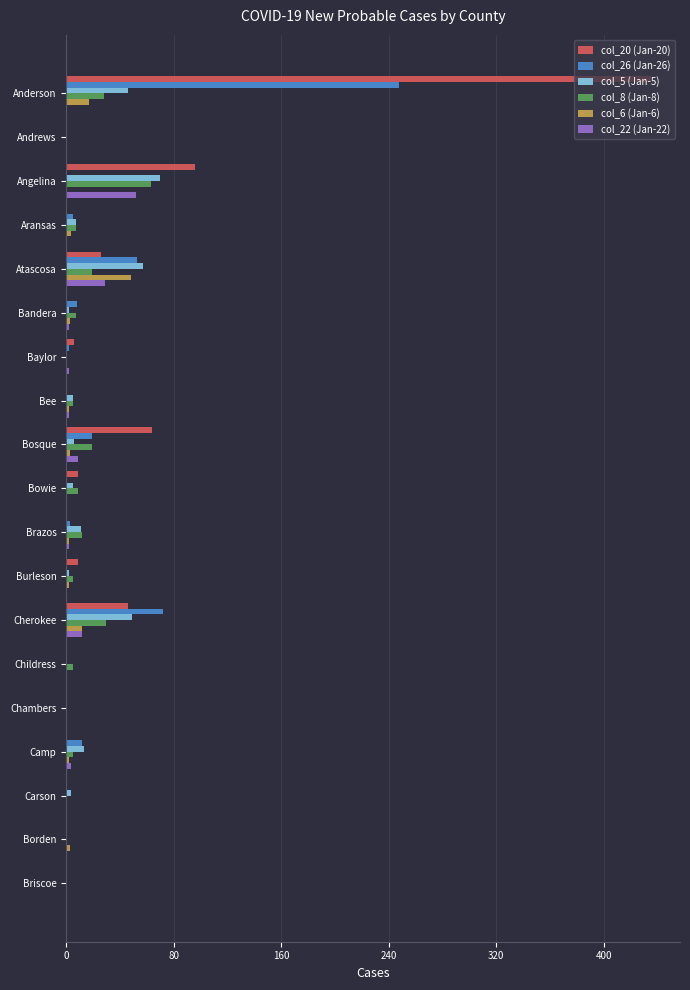

The value of col_8 (Jan-8) at Briscoe is 0. True or false?

True